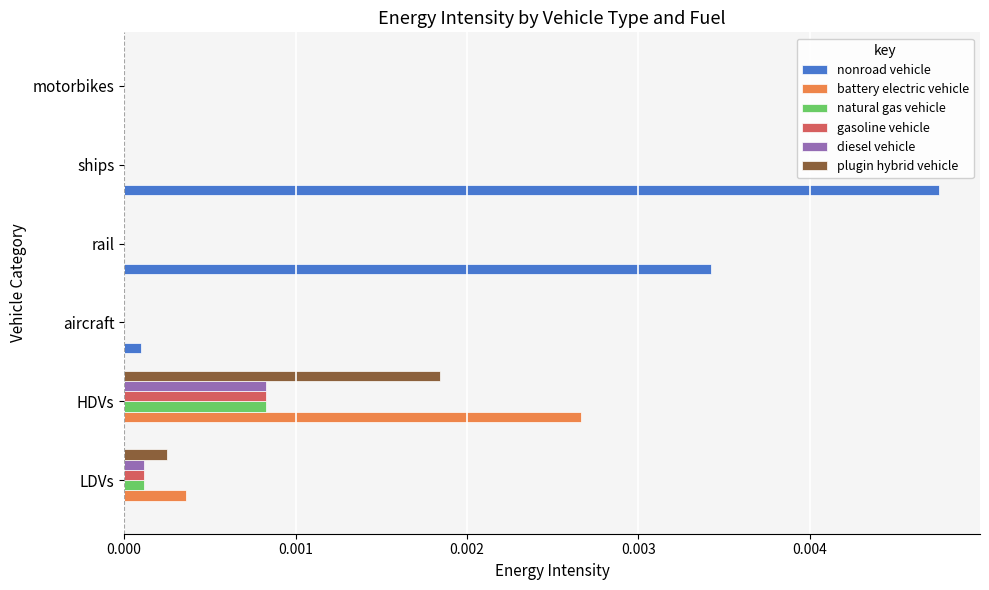

At which category does the chart reach its peak across all series?

ships